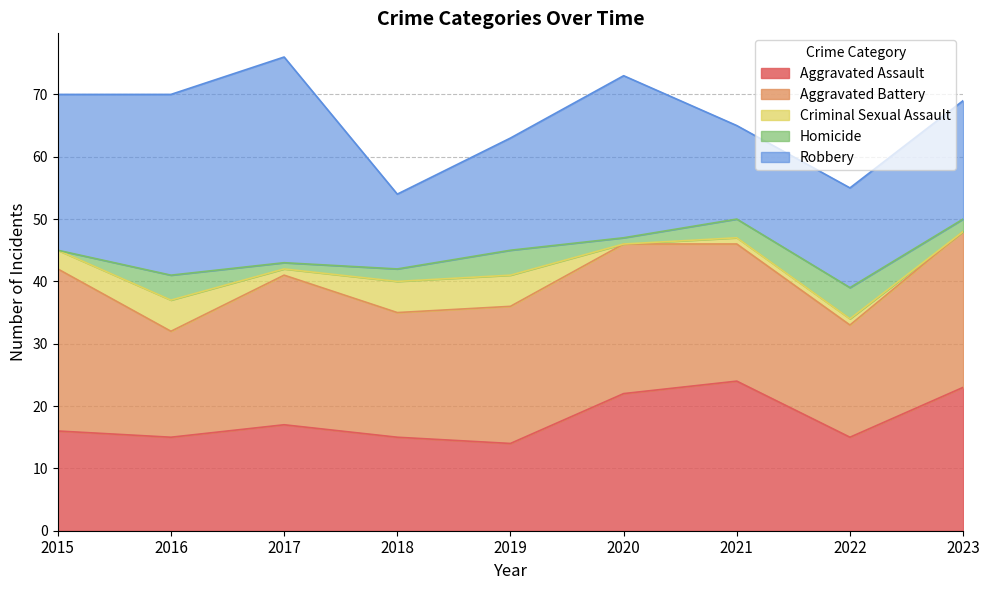

How many series are shown in this chart?

5